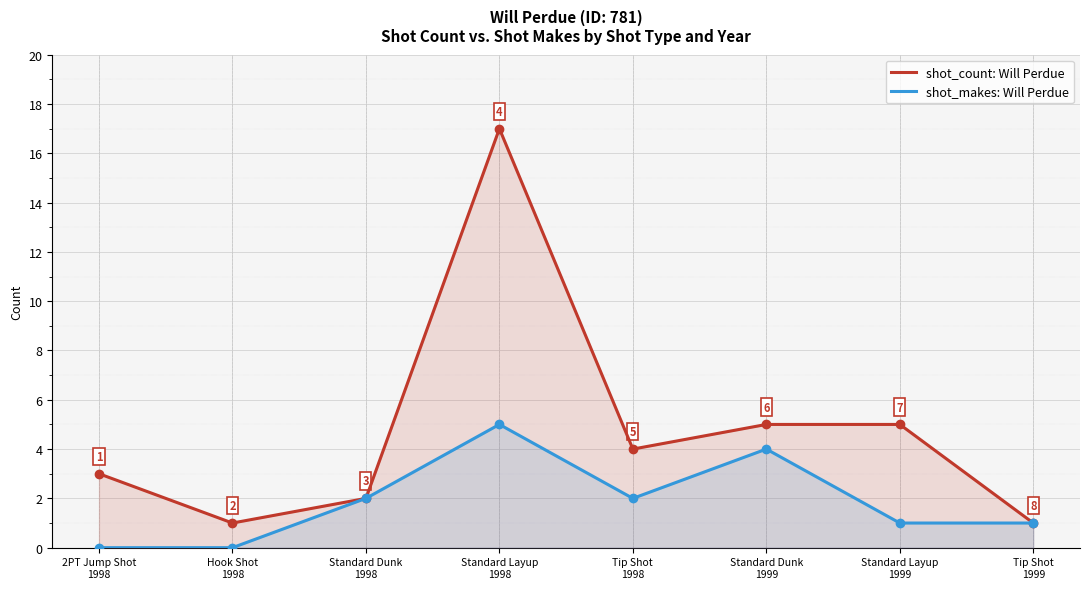

How many shot_makes values are between 1 and 4?

5